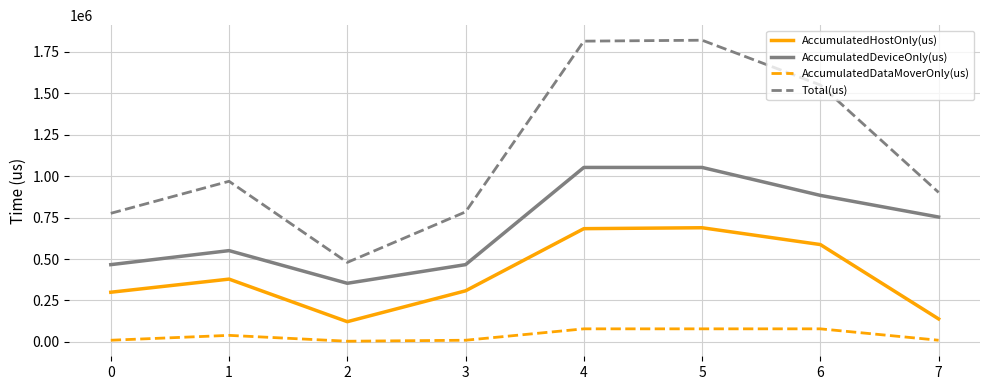

Rank the series by their maximum value, from lowest to highest.

AccumulatedDataMoverOnly(us), AccumulatedHostOnly(us), AccumulatedDeviceOnly(us), Total(us)